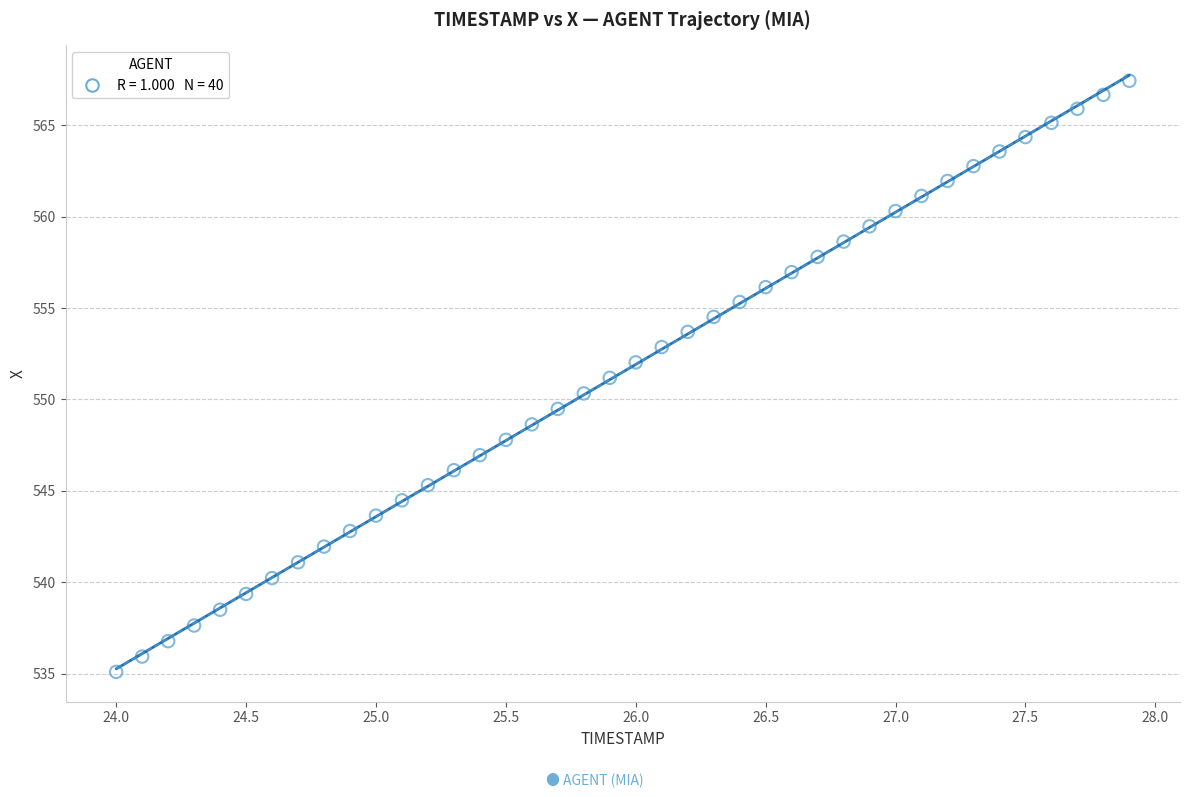

What is the range of Y values (max minus min)?

32.3